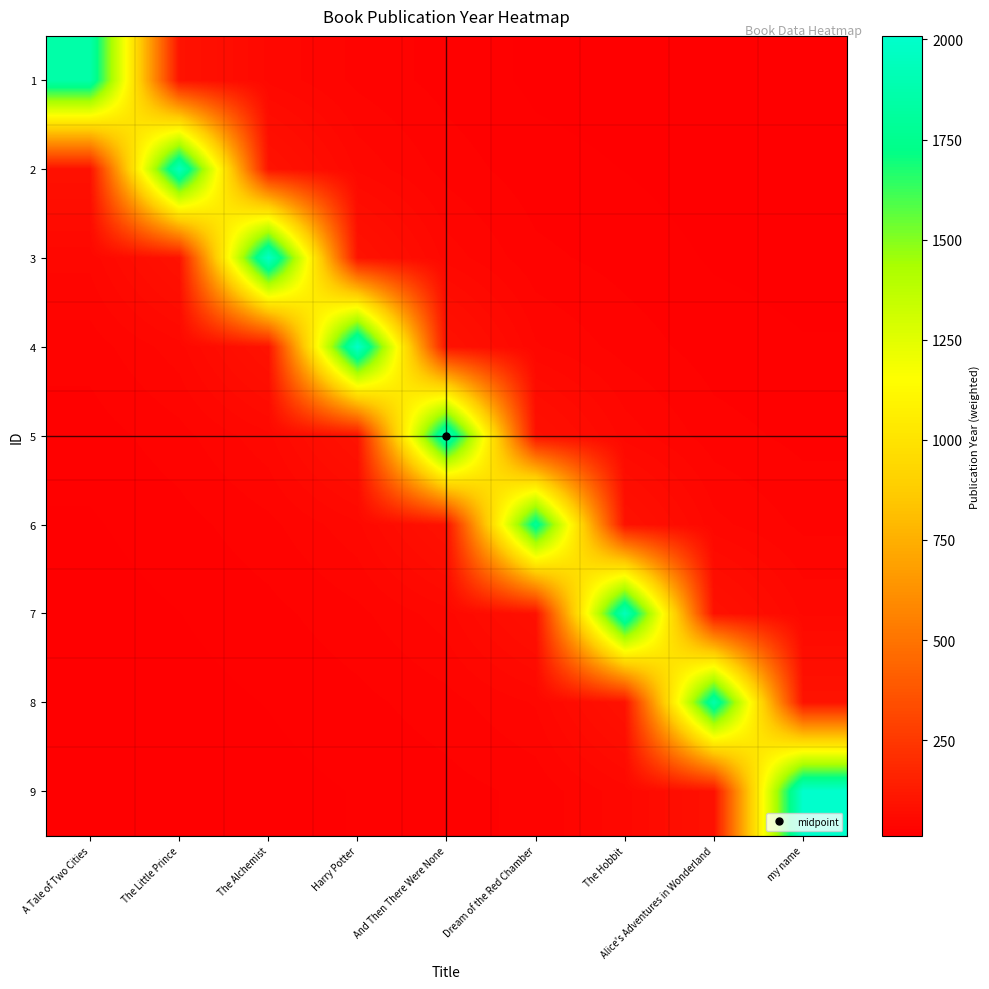

Reading left to right, what are all the values shown in this chart?

1: A Tale of Two Cities=1859.0	The Little Prince=92.5	The Alchemist=48.5	Harry Potter=32.7	And Then There Were None=23.9	Dream of the Red Chamber=17.7	The Hobbit=16.0	Alice's Adventures in Wonderland=13.2	my name=12.5
2: A Tale of Two Cities=88.5	The Little Prince=1943.0	The Alchemist=94.7	Harry Potter=48.7	And Then There Were None=31.8	Dream of the Red Chamber=22.1	The Hobbit=19.2	Alice's Adventures in Wonderland=15.4	my name=14.2
3: A Tale of Two Cities=45.3	The Little Prince=92.5	The Alchemist=1988.0	Harry Potter=95.1	And Then There Were None=47.3	Dream of the Red Chamber=29.4	The Hobbit=23.9	Alice's Adventures in Wonderland=18.5	my name=16.6
4: A Tale of Two Cities=30.5	The Little Prince=47.4	The Alchemist=94.7	Harry Potter=1997.0	And Then There Were None=92.3	Dream of the Red Chamber=43.7	The Hobbit=31.8	Alice's Adventures in Wonderland=23.0	my name=19.9
5: A Tale of Two Cities=23.0	The Little Prince=31.9	The Alchemist=48.5	Harry Potter=95.1	And Then There Were None=1939.0	Dream of the Red Chamber=85.3	The Hobbit=47.2	Alice's Adventures in Wonderland=30.6	my name=24.8
6: A Tale of Two Cities=18.4	The Little Prince=24.0	The Alchemist=32.6	Harry Potter=48.7	And Then There Were None=92.3	Dream of the Red Chamber=1791.0	The Hobbit=92.2	Alice's Adventures in Wonderland=45.5	my name=32.9
7: A Tale of Two Cities=15.4	The Little Prince=19.2	The Alchemist=24.5	Harry Potter=32.7	And Then There Were None=47.3	Dream of the Red Chamber=85.3	The Hobbit=1937.0	Alice's Adventures in Wonderland=88.8	my name=49.0
8: A Tale of Two Cities=13.2	The Little Prince=16.1	The Alchemist=19.7	Harry Potter=24.7	And Then There Were None=31.8	Dream of the Red Chamber=43.7	The Hobbit=92.2	Alice's Adventures in Wonderland=1865.0	my name=95.7
9: A Tale of Two Cities=11.5	The Little Prince=13.8	The Alchemist=16.4	Harry Potter=19.8	And Then There Were None=23.9	Dream of the Red Chamber=29.4	The Hobbit=47.2	Alice's Adventures in Wonderland=88.8	my name=2009.0